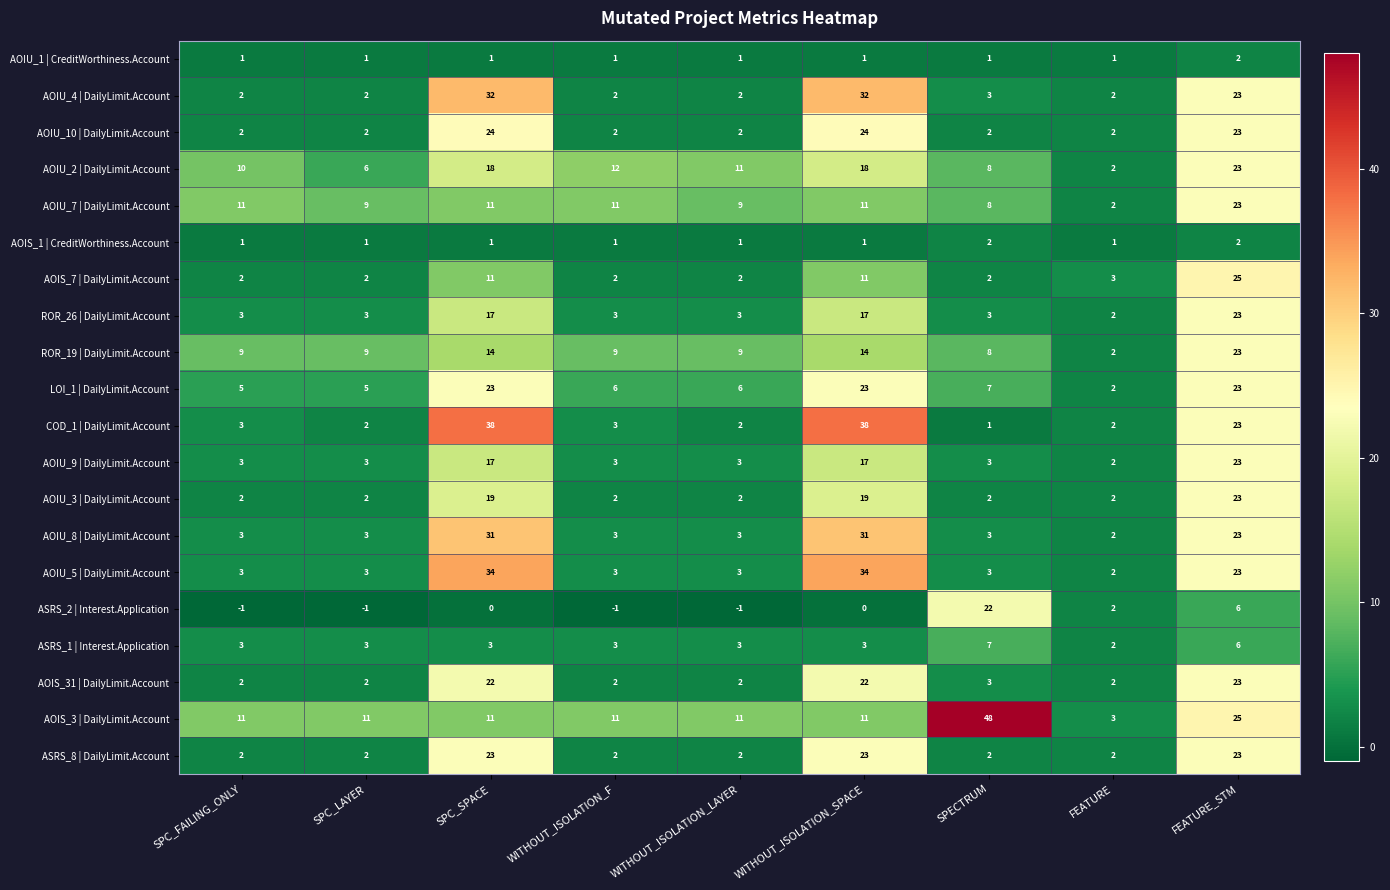

Which series changed the most between SPC_FAILING_ONLY and FEATURE_STM?

AOIS_7 | DailyLimit.Account